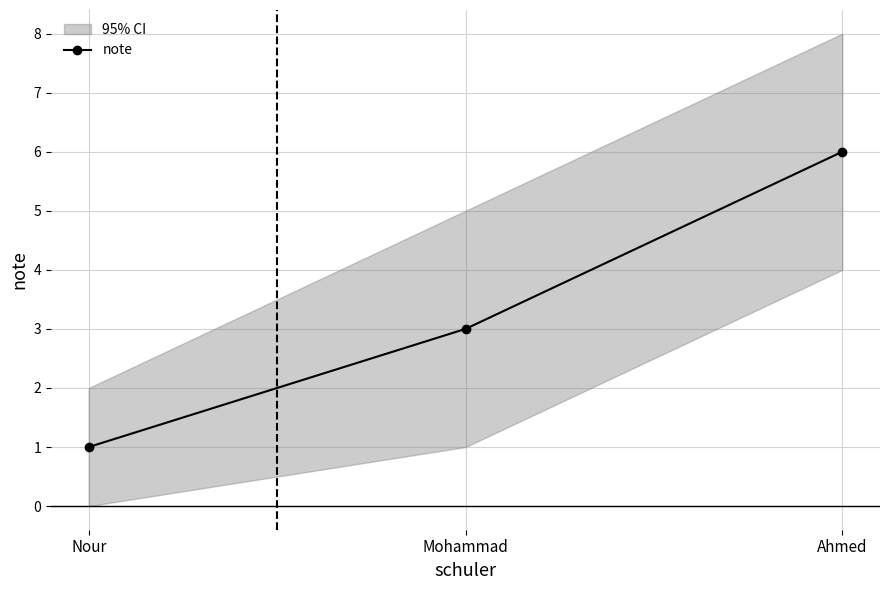

Does the chart display data point markers on the line(s)?

Yes